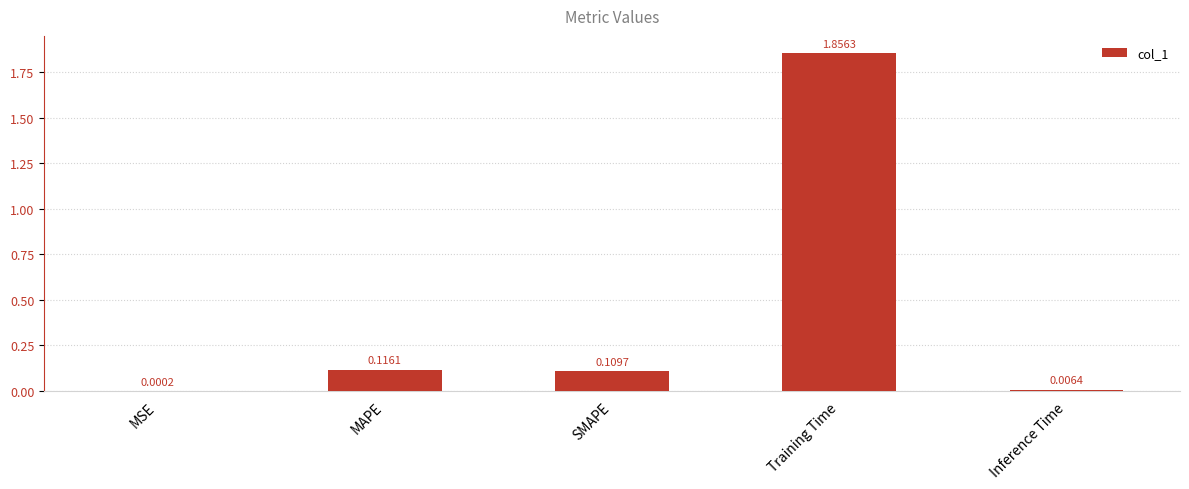

Which has a higher value, Training Time or MAPE?

Training Time